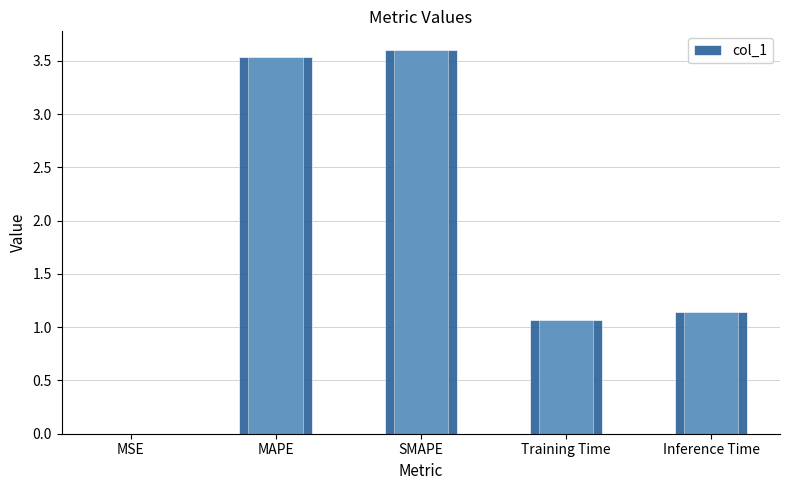

At which label does the data first exceed 1?

MAPE